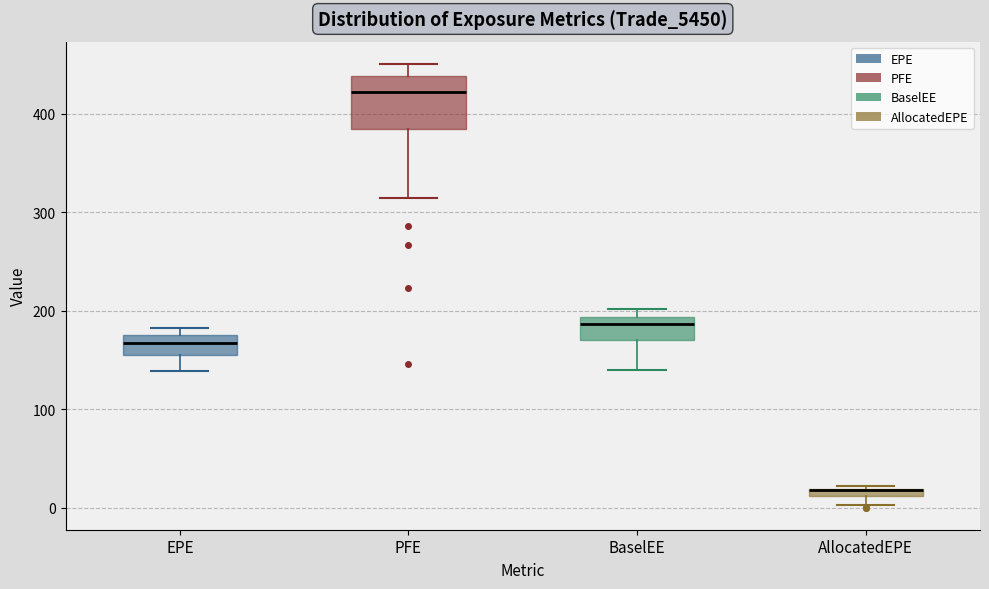

Where is the lower edge of the box for BaselEE on the y-axis? The values are not printed on the chart, so give them approximately, as read against the axis.

170